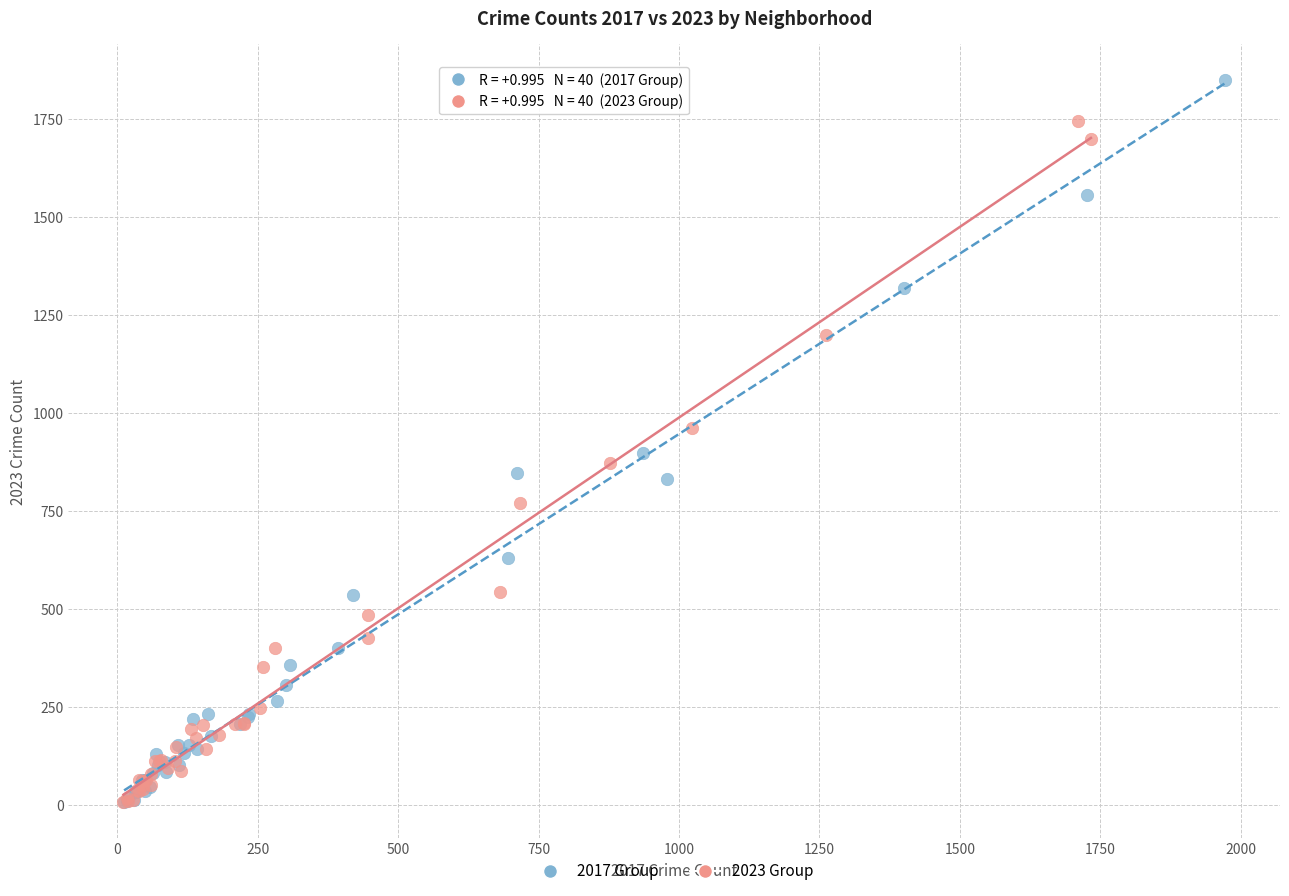

Which series reaches the maximum Y coordinate?

2017 Group